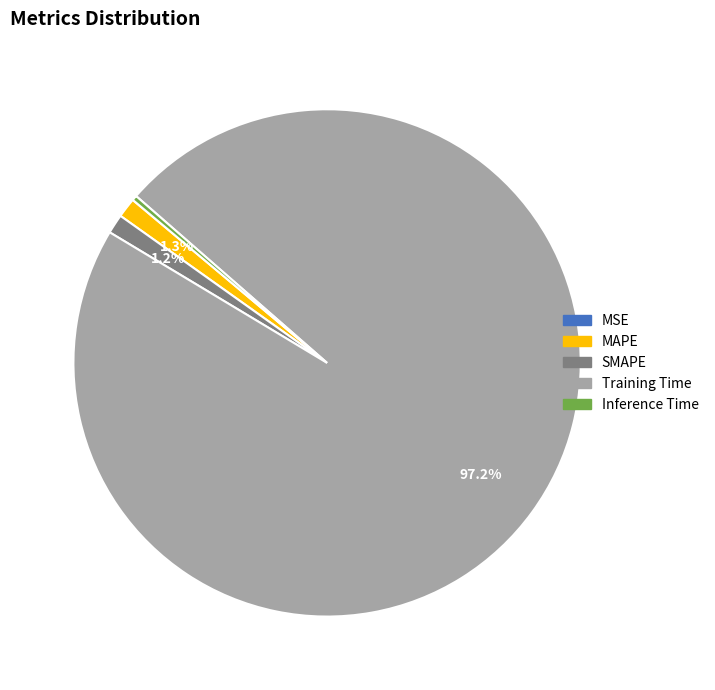

What is the largest slice in the pie chart?

Training Time